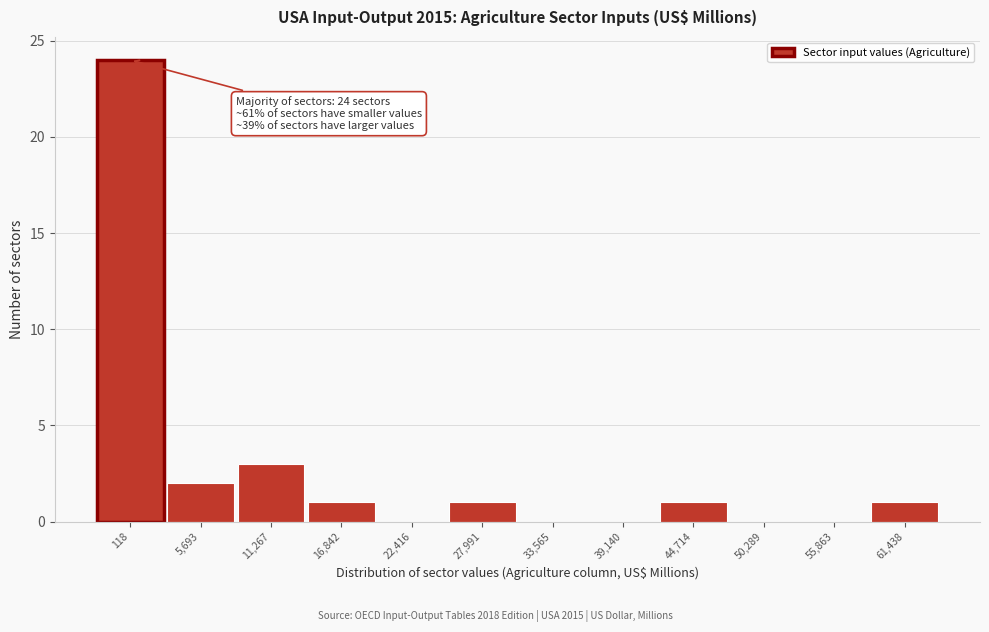

Reading right to left, transcribe all the data shown in this chart.

61,438=1	55,863=0	50,289=0	44,714=1	39,140=0	33,565=0	27,991=1	22,416=0	16,842=1	11,267=3	5,693=2	118=24